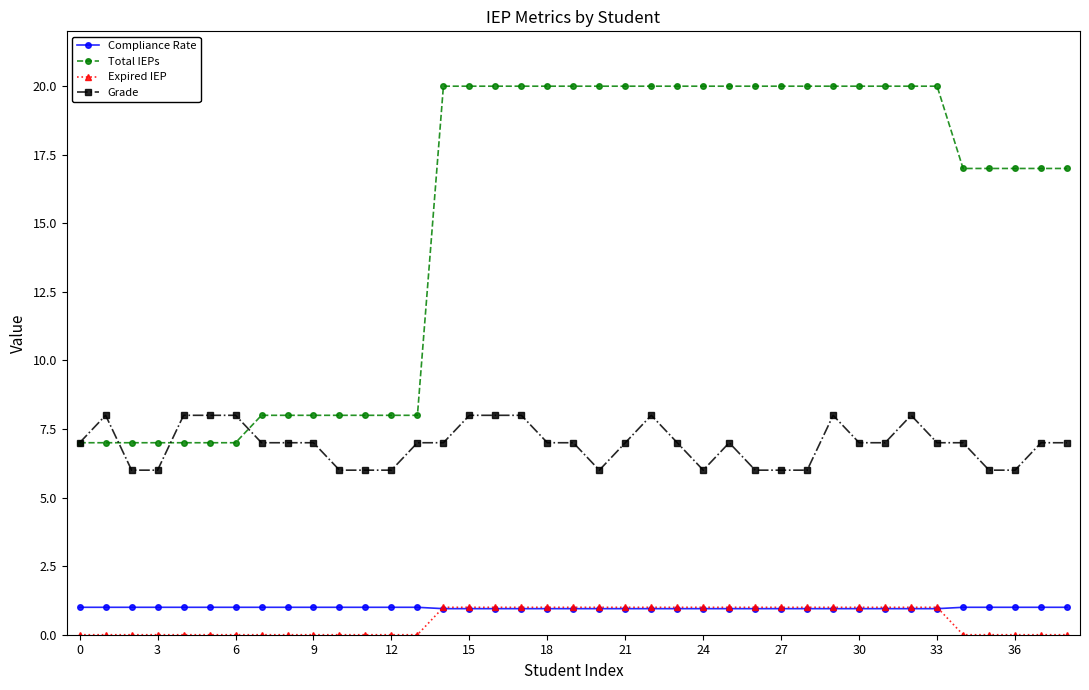

Which series has the widest spread of values?

Total IEPs